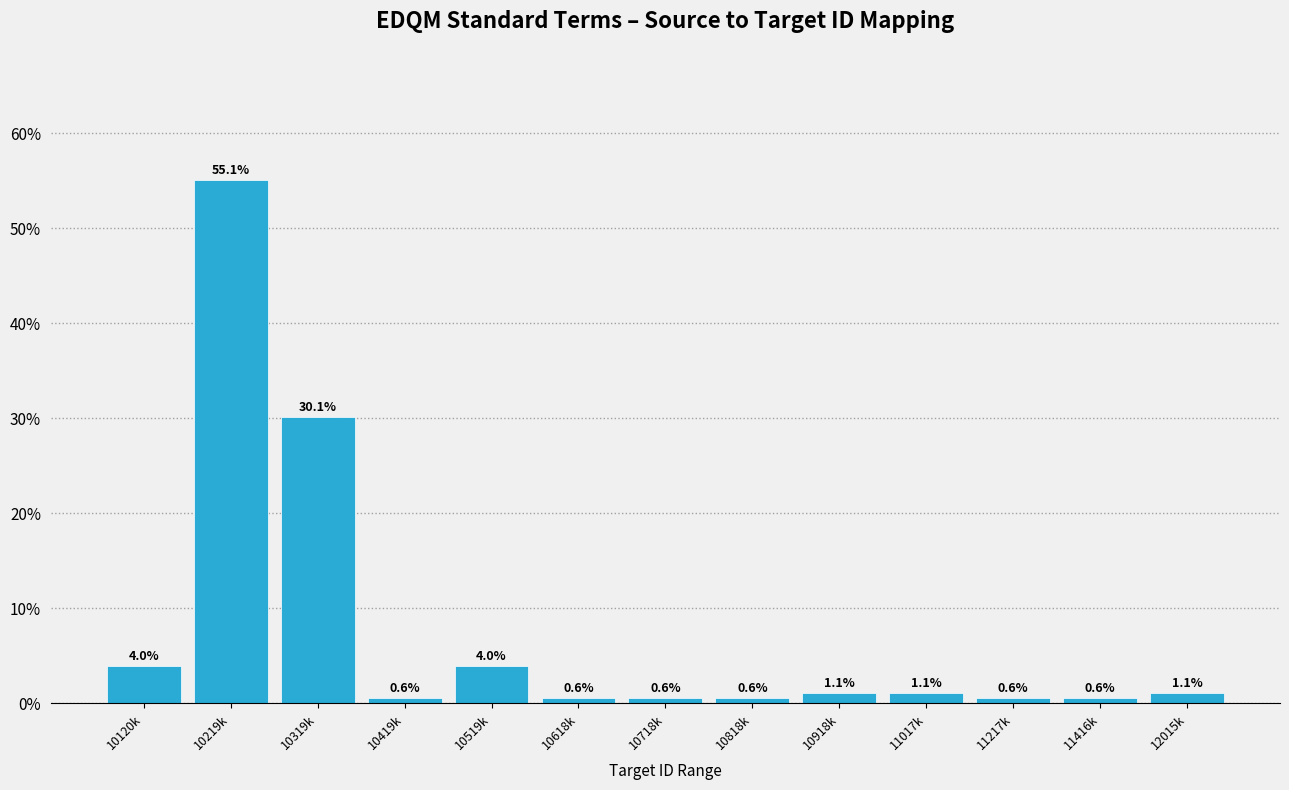

Reading left to right, list all the values displayed in this chart.

4.0	55.1	30.1	0.6	4.0	0.6	0.6	0.6	1.1	1.1	0.6	0.6	1.1